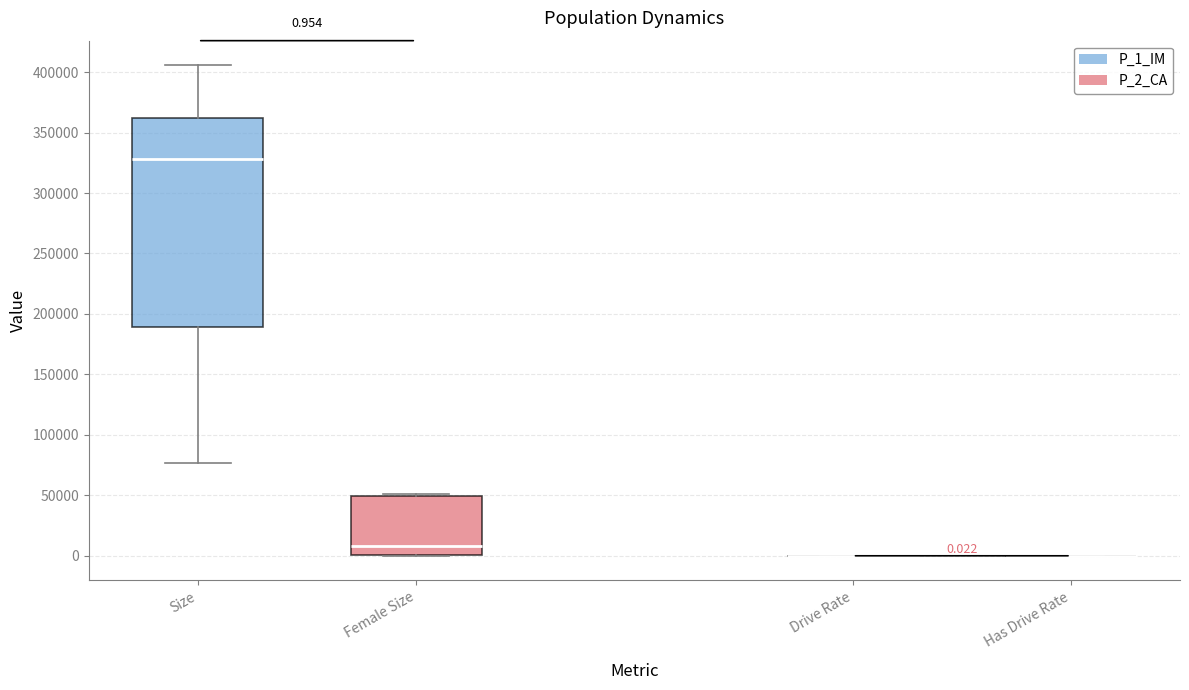

Comparing the boxes themselves (not the whiskers), which one is the tallest?

Size